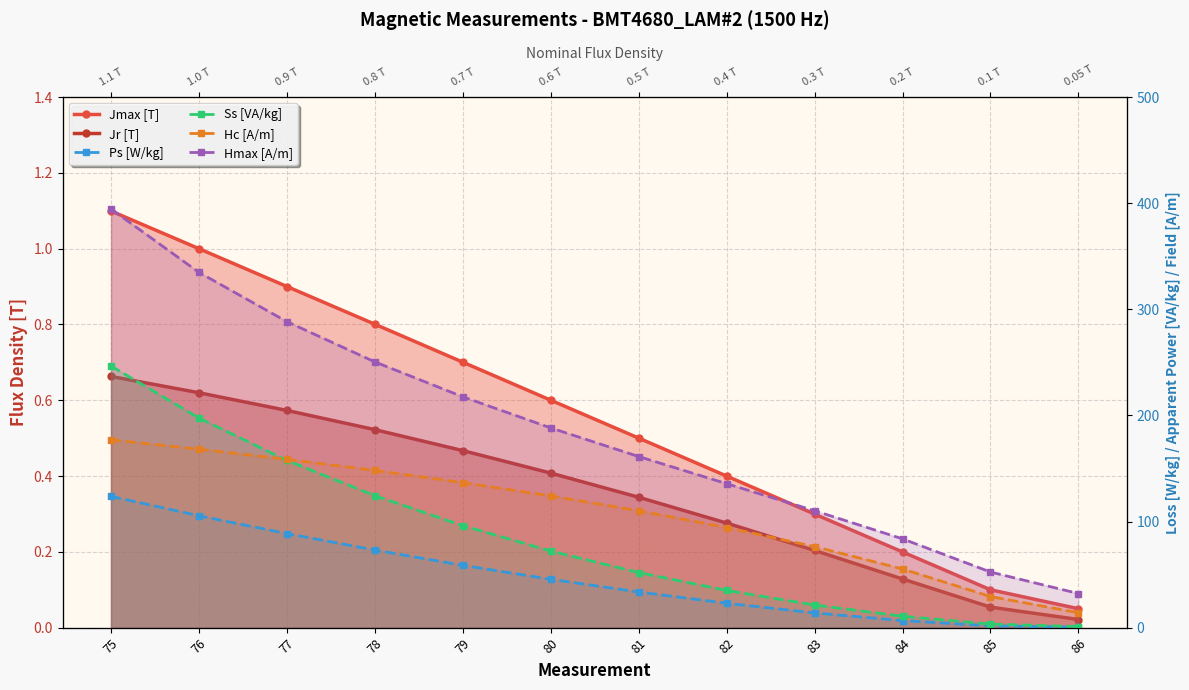

What is the total value across all series at 76?

807.4